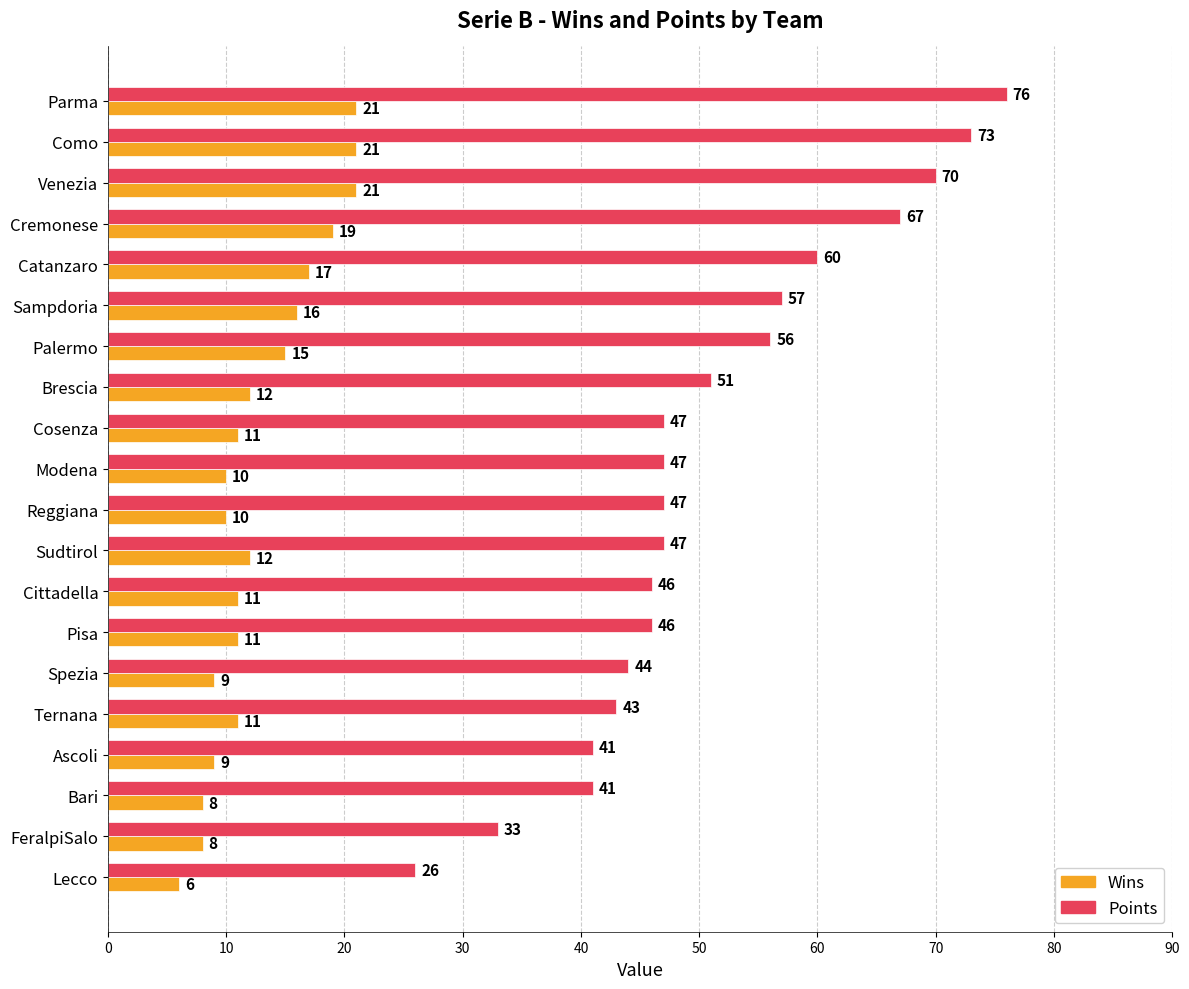

Which series has the widest spread of values?

Points